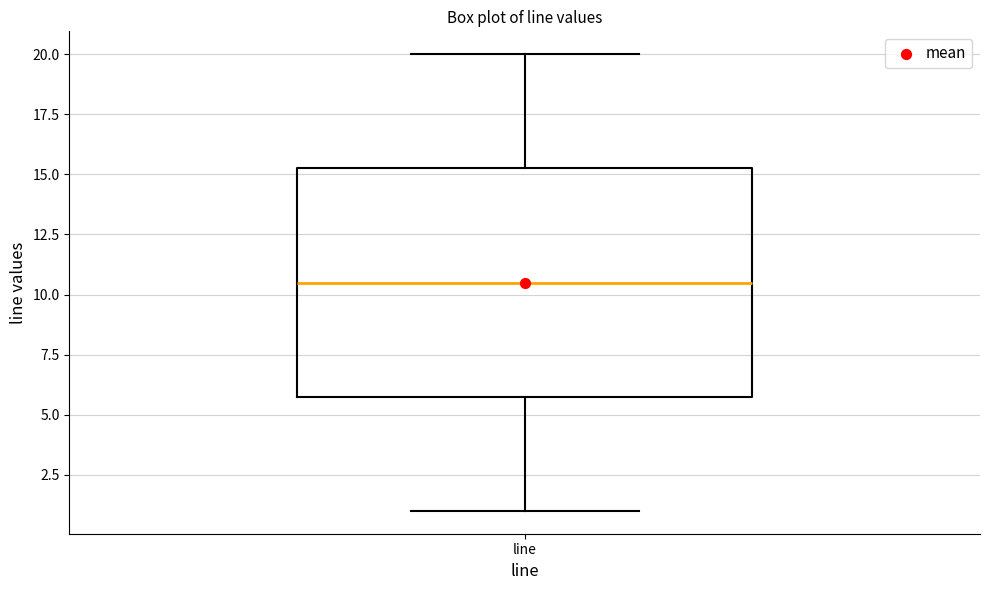

Transcribe this box plot: give where the median line is, the range the box spans, and where the two whiskers end, as read against the y-axis. The values are not printed on the chart, so give them approximately, as read against the axis.

median 10.5, box 6.0 to 15.5, whiskers 1.0 to 20.0